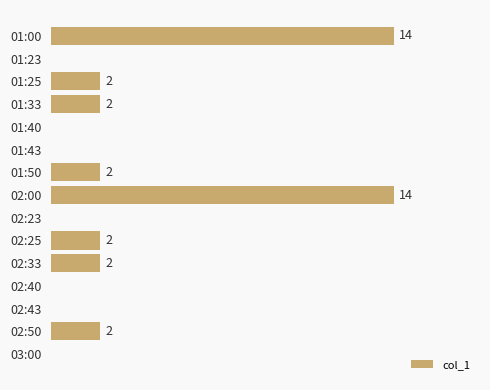

Which has a higher value, 02:50 or 02:43?

02:50